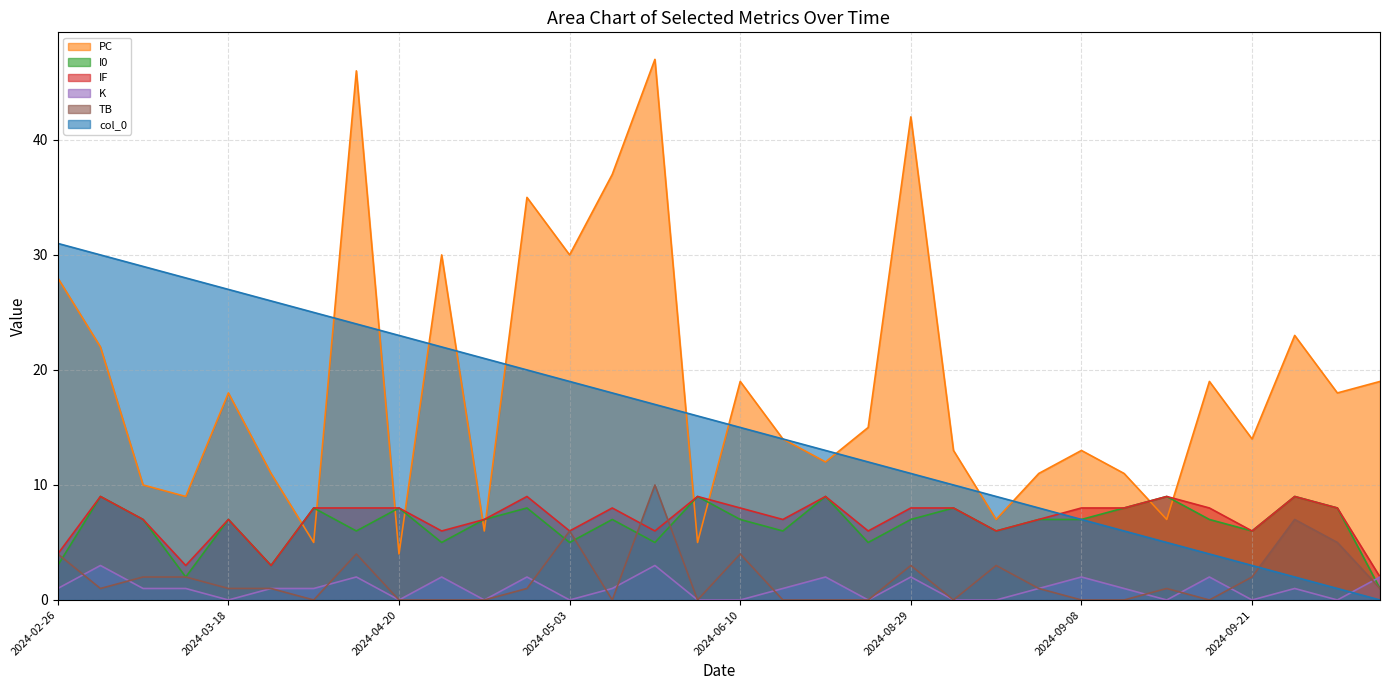

What is the total value across all series at 2024-09-13?

34